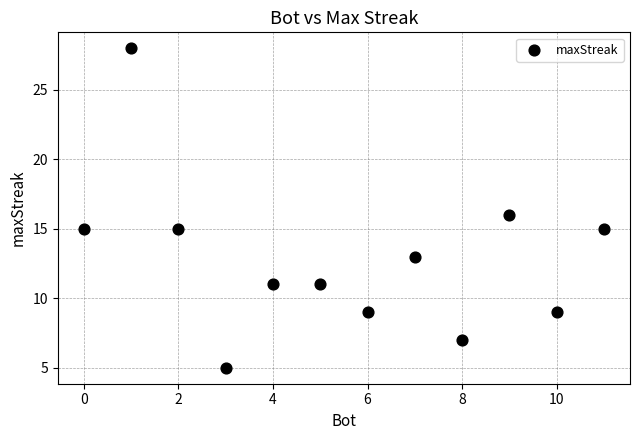

What is the range of Y values (max minus min)?

23